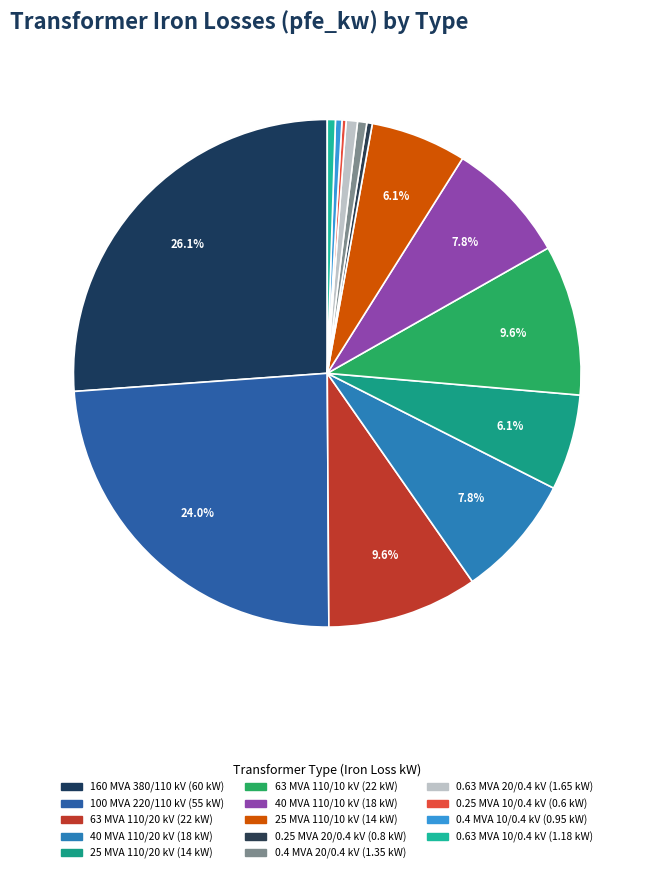

Count the number of slices in the pie.

14